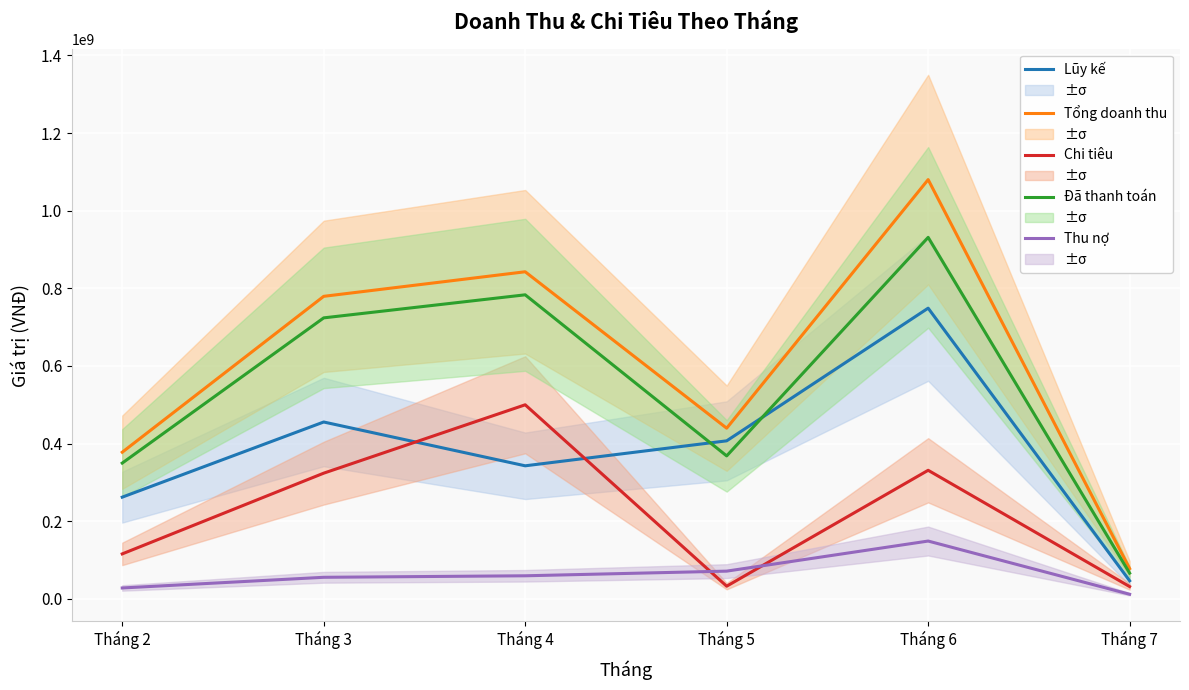

How many data points does each series have?

6